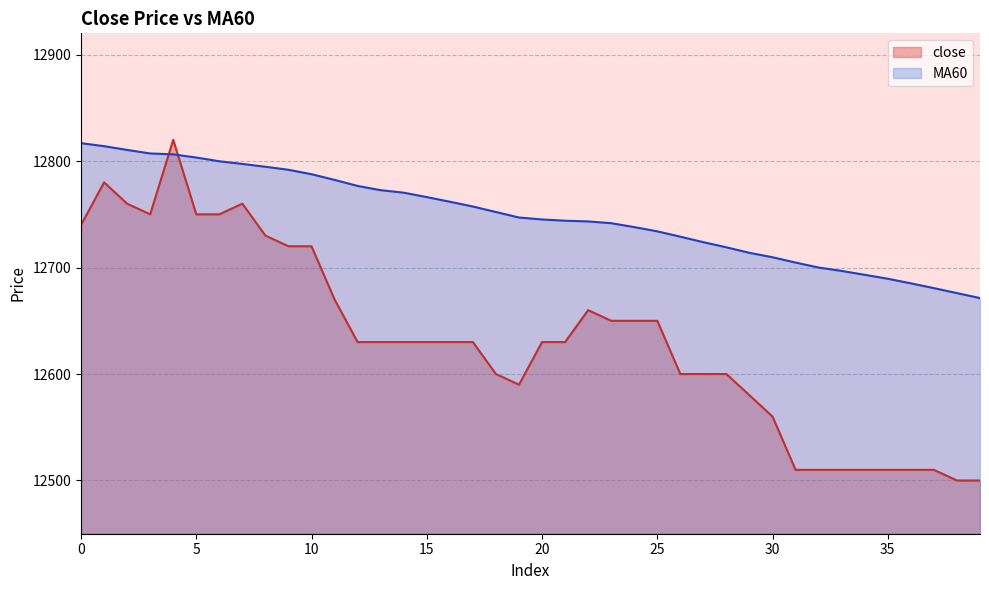

True or false: MA60 and close intersect in this chart.

True